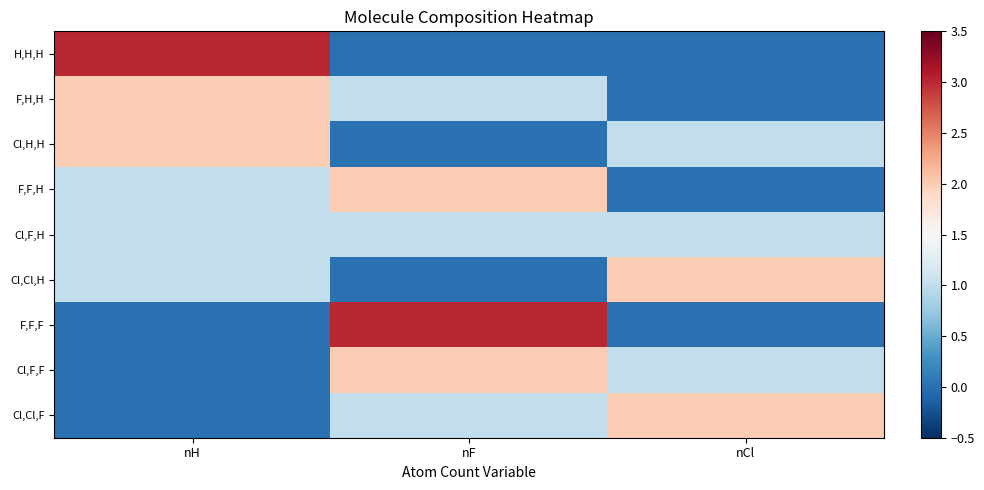

At how many categories does at least one series exceed 2?

2